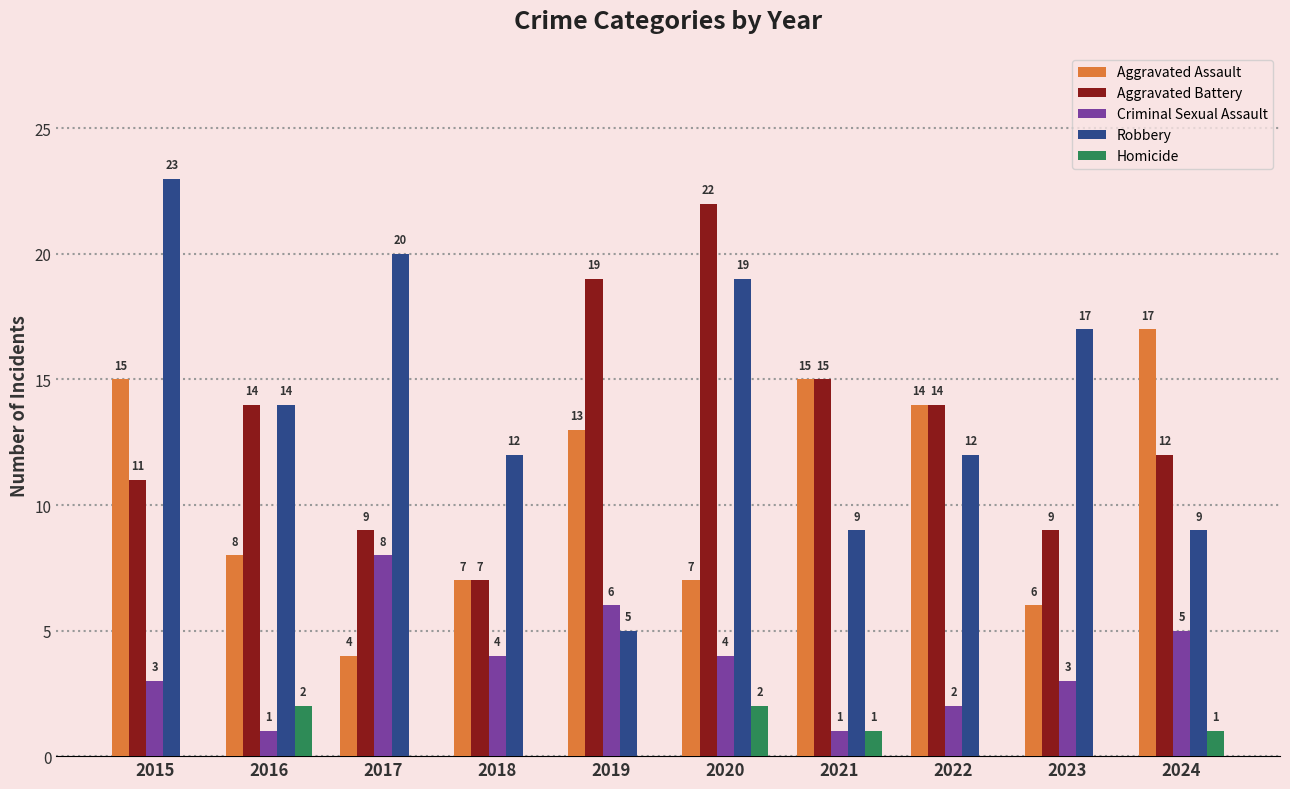

Which series has the largest total across all categories?

Robbery